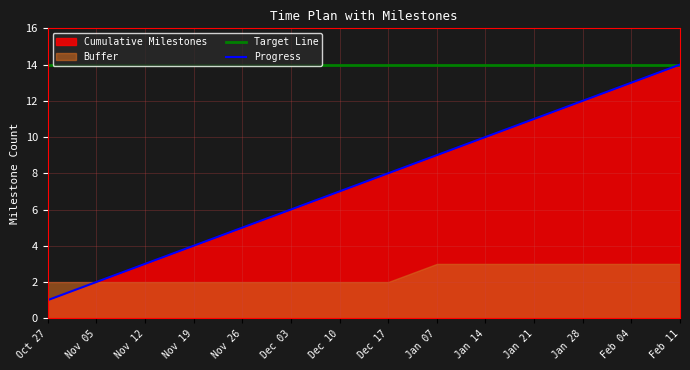

The Progress series shows 15 at Jan 07. True or false?

False